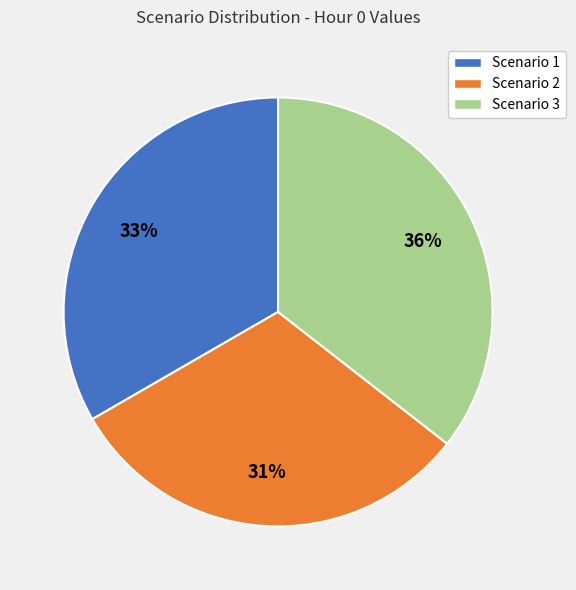

How many segments does this pie chart have?

3